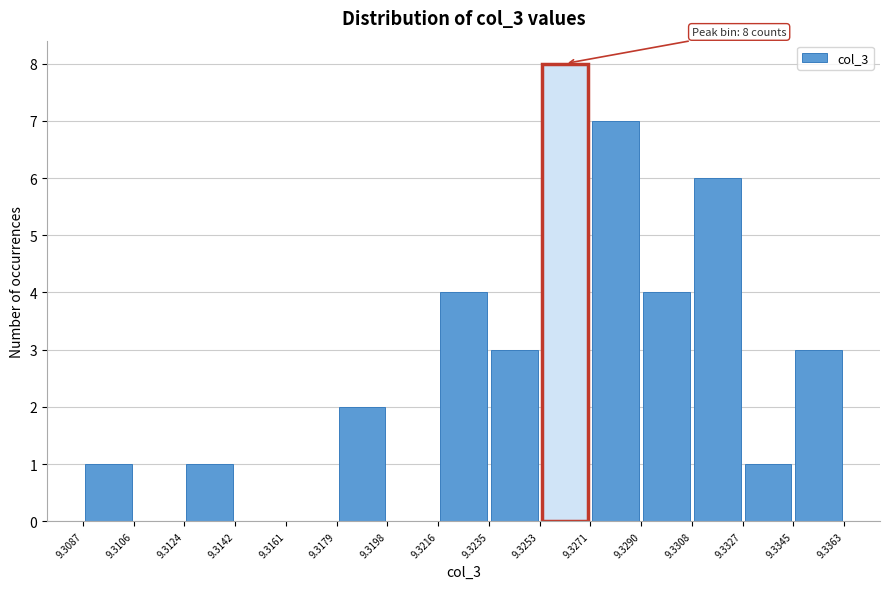

Which range on the x-axis has the tallest bar?

9.3253 to 9.3271